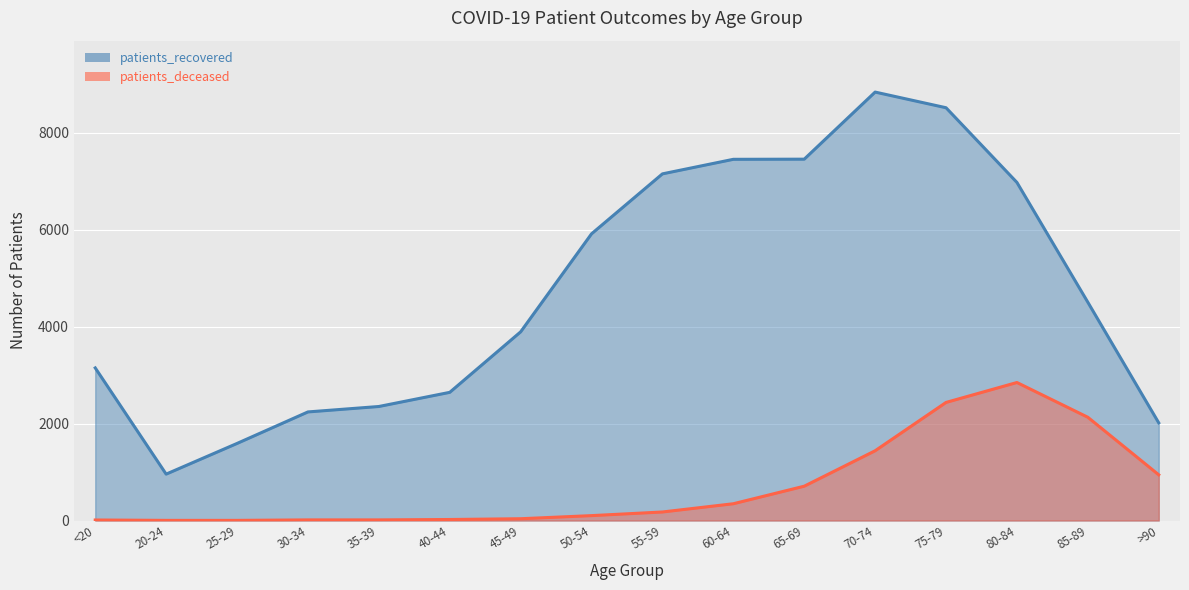

How many lines are shown in the chart?

2